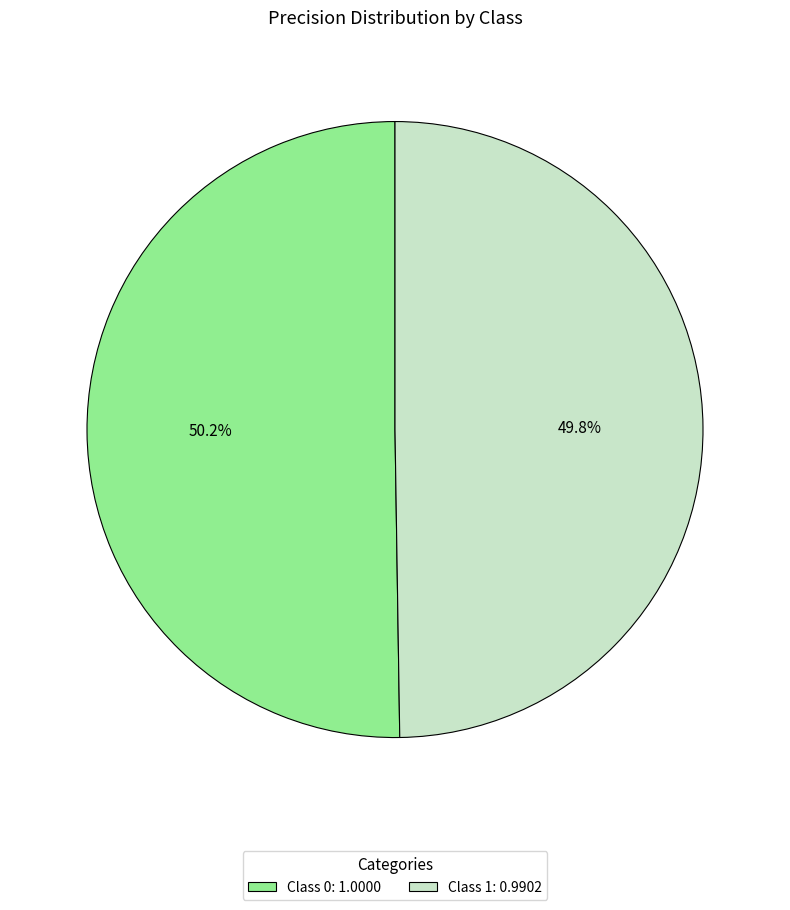

Is there a majority slice in this chart?

Yes